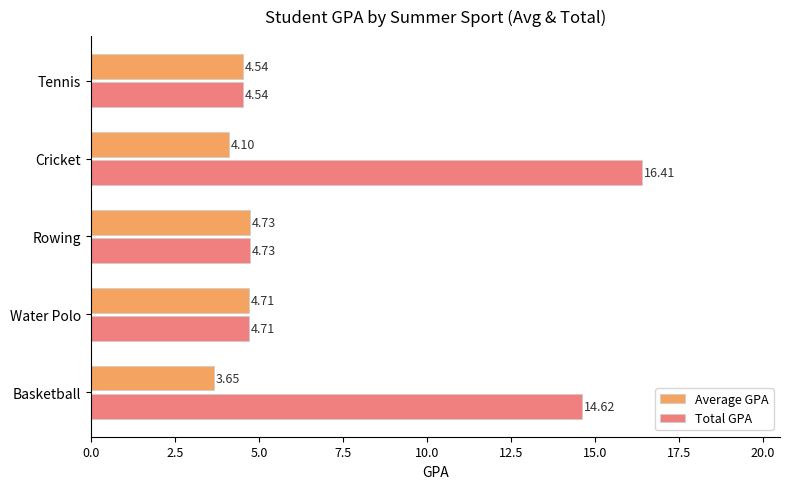

At Basketball, list the series in order from smallest to largest.

Average GPA, Total GPA